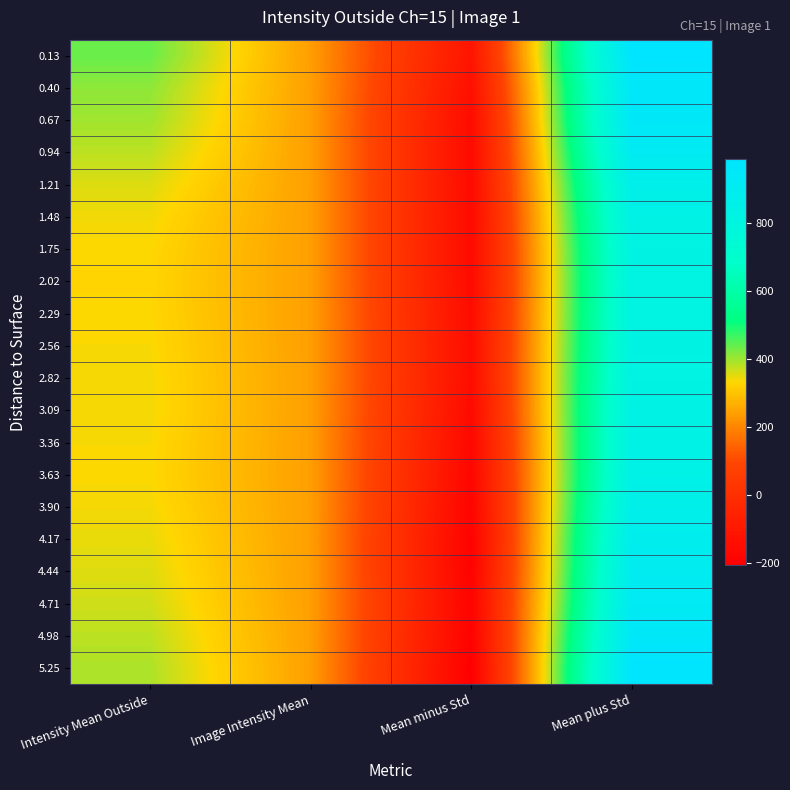

Reading right to left, extract all data points from this chart.

0.13: Mean plus Std=988.9	Mean minus Std=-112.4	Image Intensity Mean=241.9	Intensity Mean Outside=438.2
0.40: Mean plus Std=955.4	Mean minus Std=-131.6	Image Intensity Mean=241.9	Intensity Mean Outside=411.9
0.67: Mean plus Std=948.9	Mean minus Std=-150.0	Image Intensity Mean=241.9	Intensity Mean Outside=399.4
0.94: Mean plus Std=912.9	Mean minus Std=-153.2	Image Intensity Mean=241.9	Intensity Mean Outside=379.8
1.21: Mean plus Std=867.1	Mean minus Std=-151.9	Image Intensity Mean=241.9	Intensity Mean Outside=357.6
1.48: Mean plus Std=839.4	Mean minus Std=-154.1	Image Intensity Mean=241.9	Intensity Mean Outside=342.7
1.75: Mean plus Std=820.9	Mean minus Std=-153.6	Image Intensity Mean=241.9	Intensity Mean Outside=333.6
2.02: Mean plus Std=813.6	Mean minus Std=-151.8	Image Intensity Mean=241.9	Intensity Mean Outside=330.9
2.29: Mean plus Std=814.6	Mean minus Std=-148.2	Image Intensity Mean=241.9	Intensity Mean Outside=333.2
2.56: Mean plus Std=818.5	Mean minus Std=-145.3	Image Intensity Mean=241.9	Intensity Mean Outside=336.6
2.82: Mean plus Std=825.4	Mean minus Std=-145.5	Image Intensity Mean=241.9	Intensity Mean Outside=340.0
3.09: Mean plus Std=834.9	Mean minus Std=-153.6	Image Intensity Mean=241.9	Intensity Mean Outside=340.6
3.36: Mean plus Std=839.1	Mean minus Std=-165.7	Image Intensity Mean=241.9	Intensity Mean Outside=336.7
3.63: Mean plus Std=843.4	Mean minus Std=-173.8	Image Intensity Mean=241.9	Intensity Mean Outside=334.8
3.90: Mean plus Std=863.0	Mean minus Std=-182.5	Image Intensity Mean=241.9	Intensity Mean Outside=340.3
4.17: Mean plus Std=887.1	Mean minus Std=-190.4	Image Intensity Mean=241.9	Intensity Mean Outside=348.3
4.44: Mean plus Std=901.2	Mean minus Std=-189.8	Image Intensity Mean=241.9	Intensity Mean Outside=355.7
4.71: Mean plus Std=919.4	Mean minus Std=-186.7	Image Intensity Mean=241.9	Intensity Mean Outside=366.3
4.98: Mean plus Std=950.9	Mean minus Std=-191.6	Image Intensity Mean=241.9	Intensity Mean Outside=379.7
5.25: Mean plus Std=984.0	Mean minus Std=-204.1	Image Intensity Mean=241.9	Intensity Mean Outside=389.9